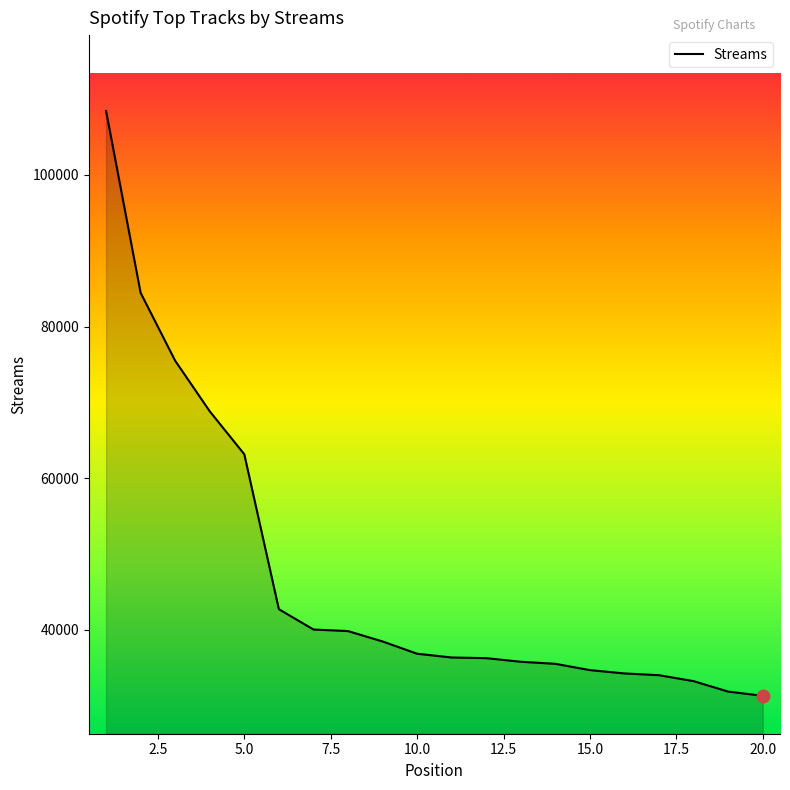

What is the greatest value displayed?

108438